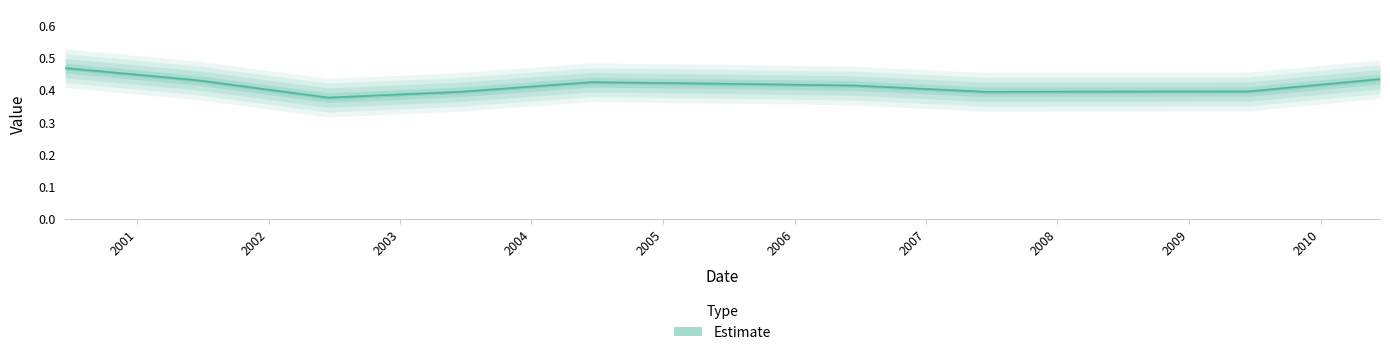

Which label corresponds to the largest value in the chart?

2000-06-15